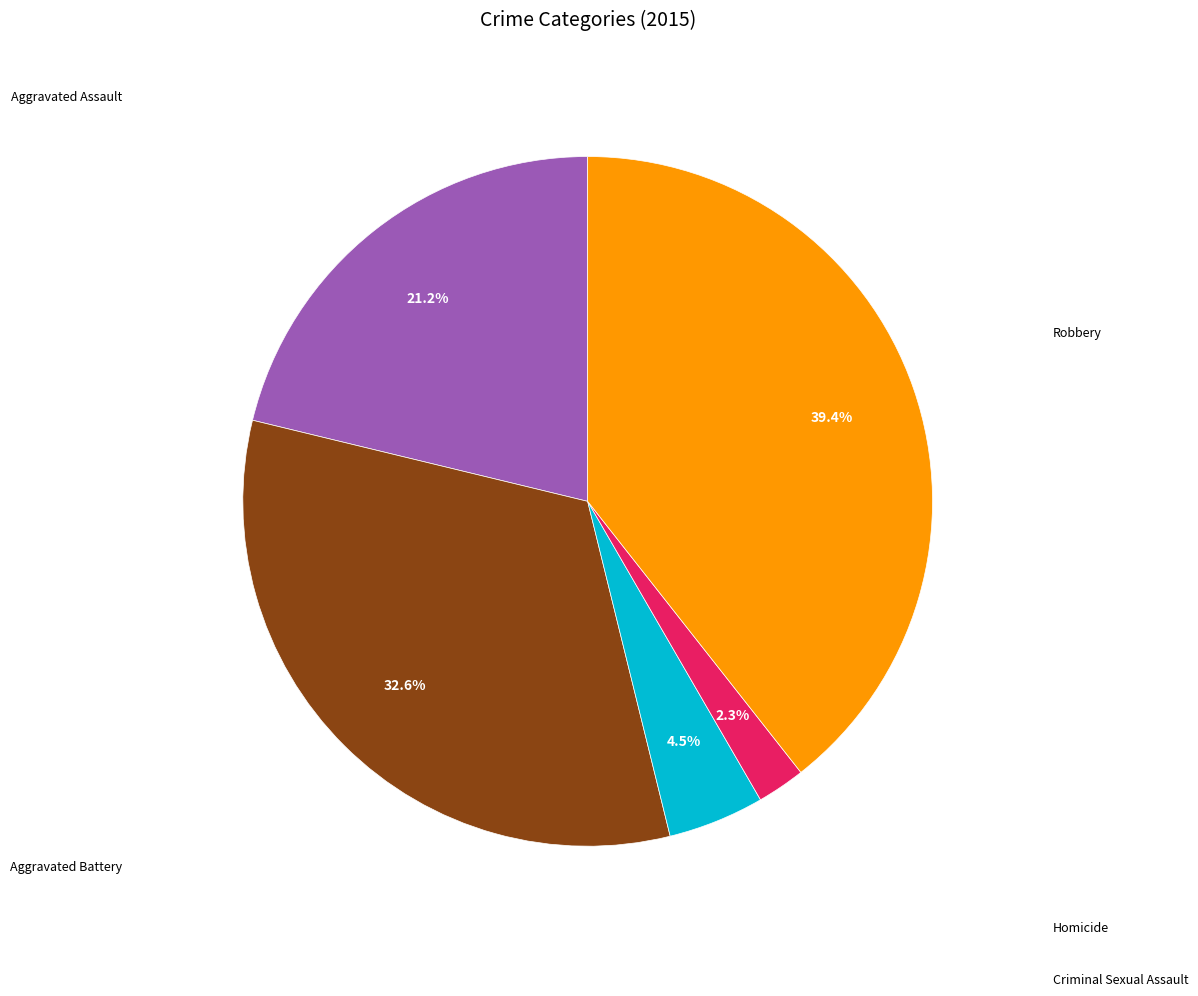

Is there a majority slice in this chart?

No